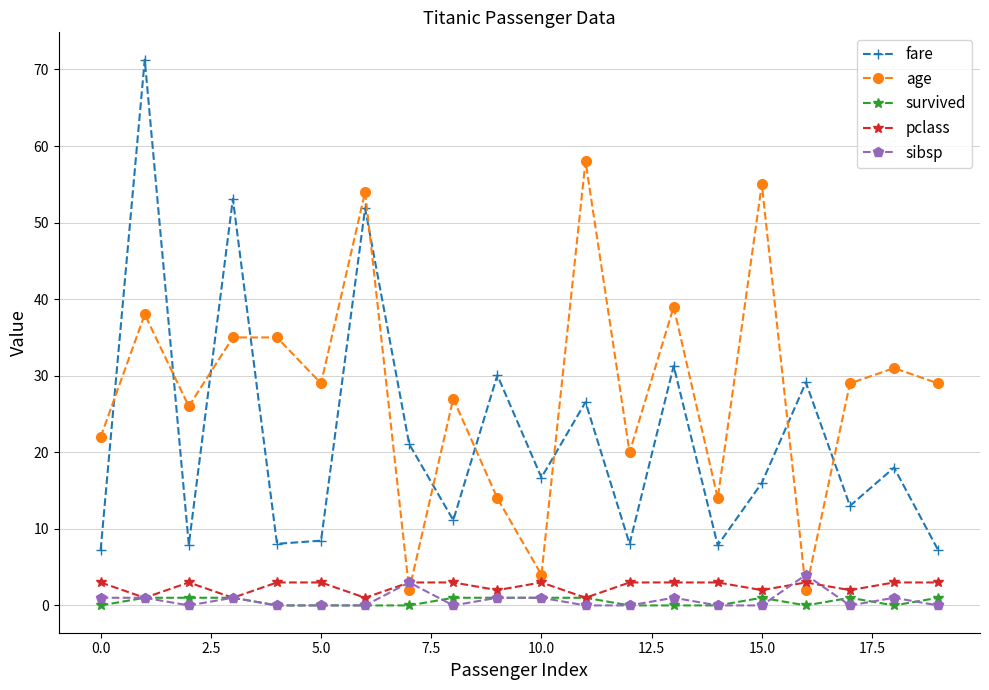

At how many categories does at least one series exceed 45?

5